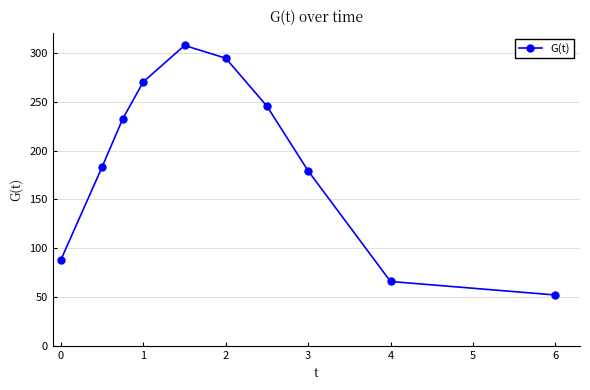

What is the maximum value shown in the chart?

307.6